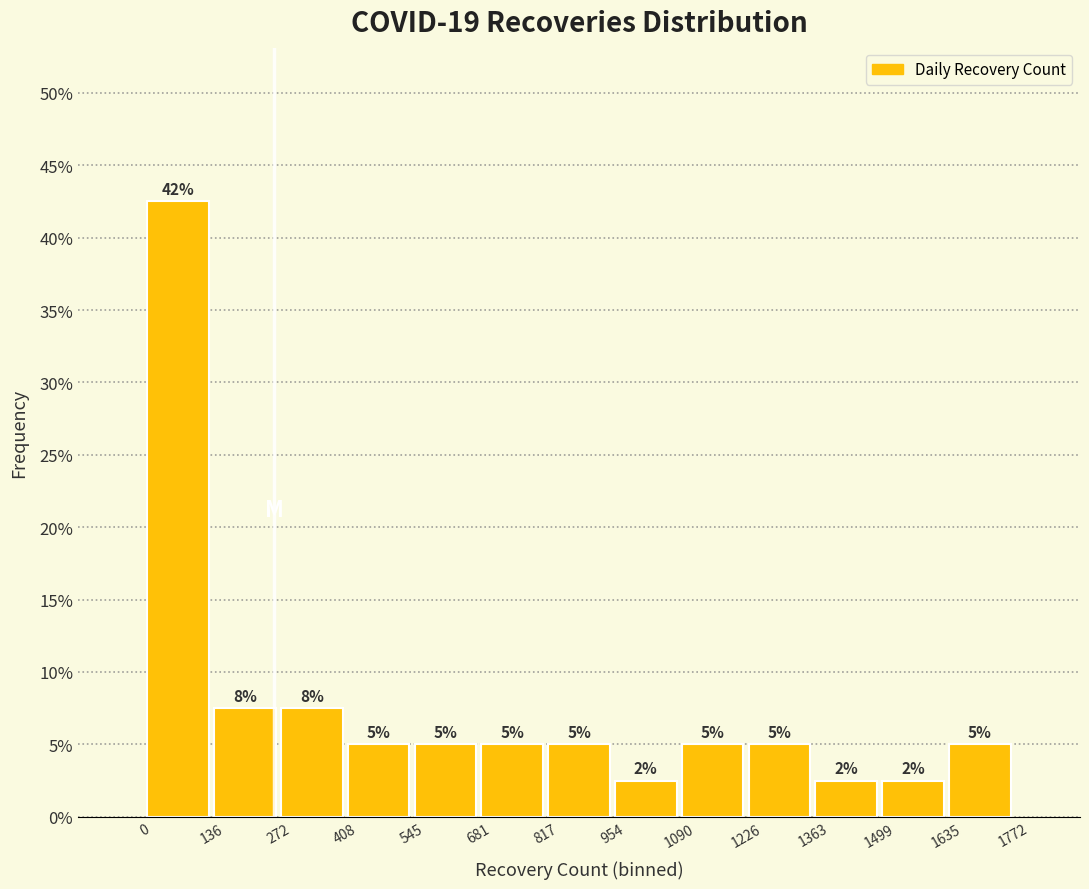

Over which range of the x-axis is the bar tallest?

0 to 136